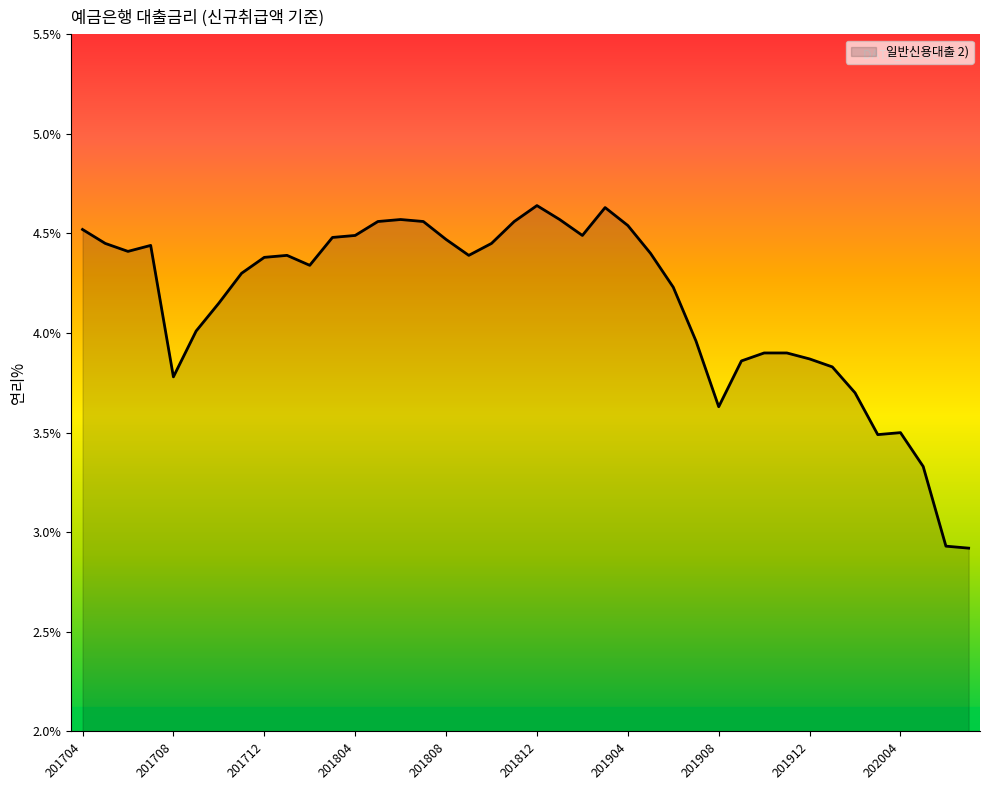

What is the smallest value displayed?

2.9